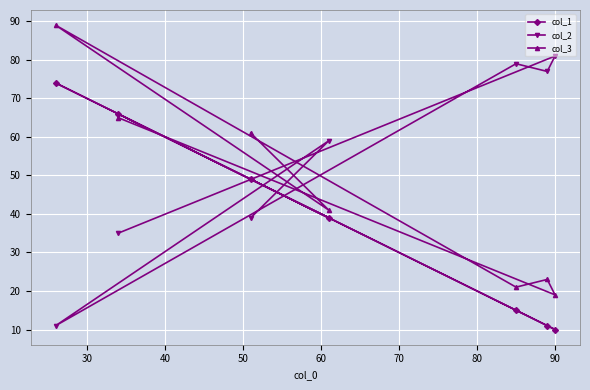

Does the chart display data point markers on the line(s)?

Yes